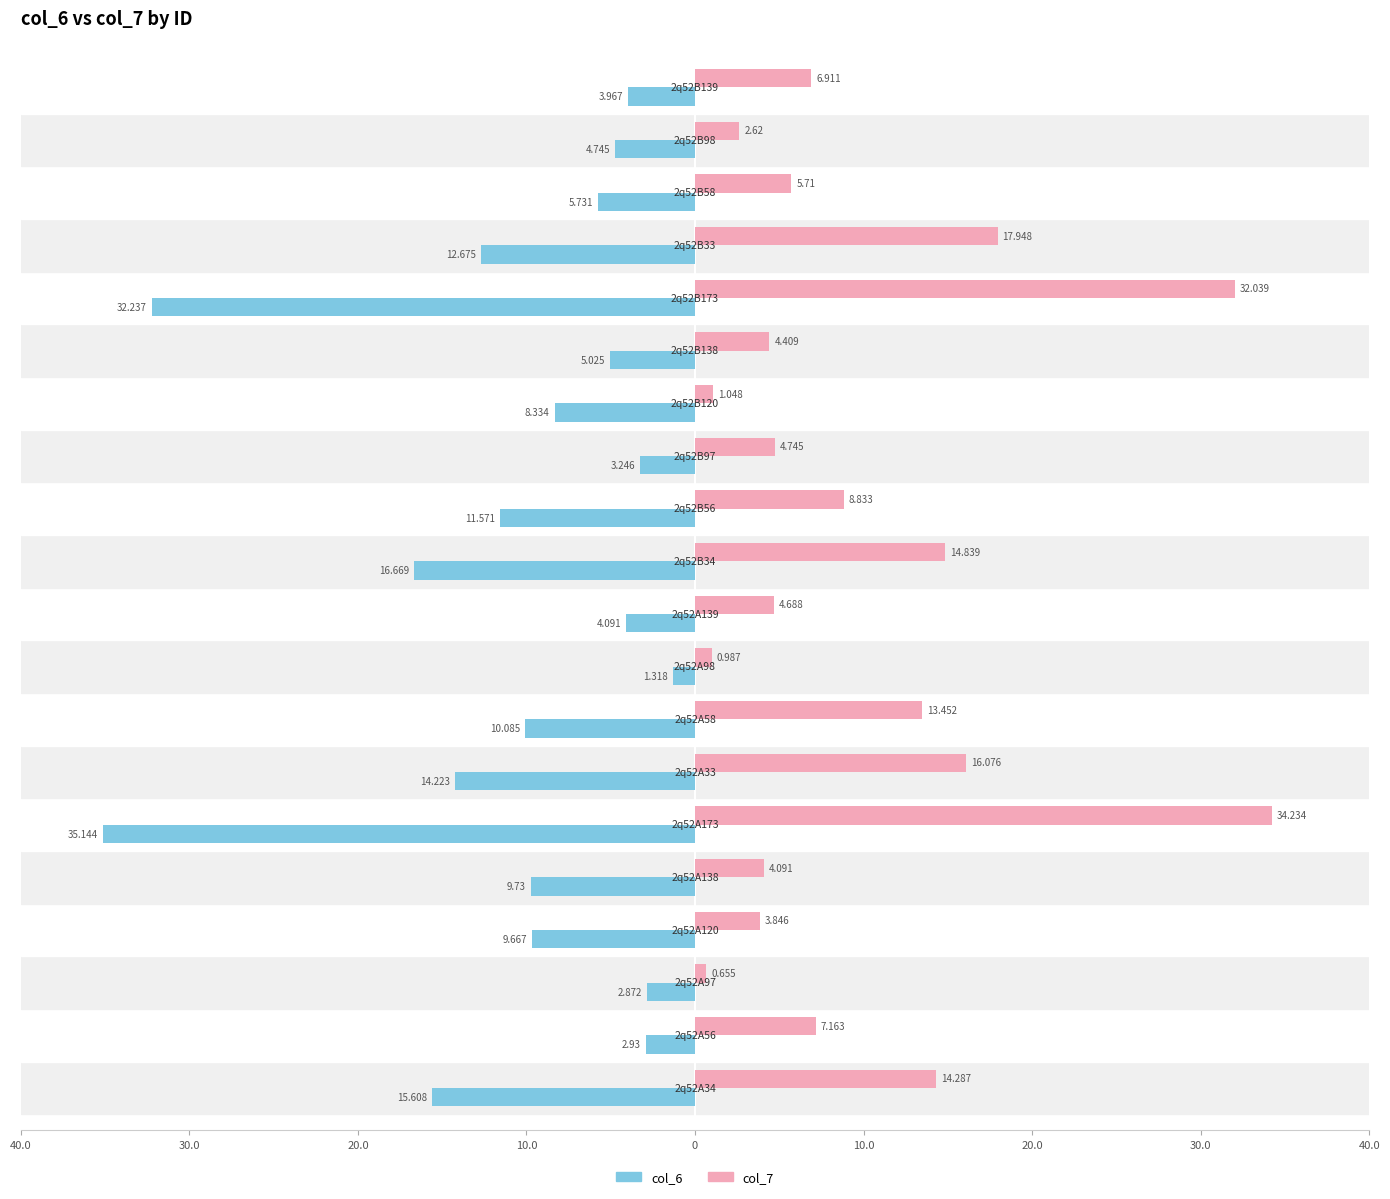

What are all the series names shown in the legend?

col_6, col_7